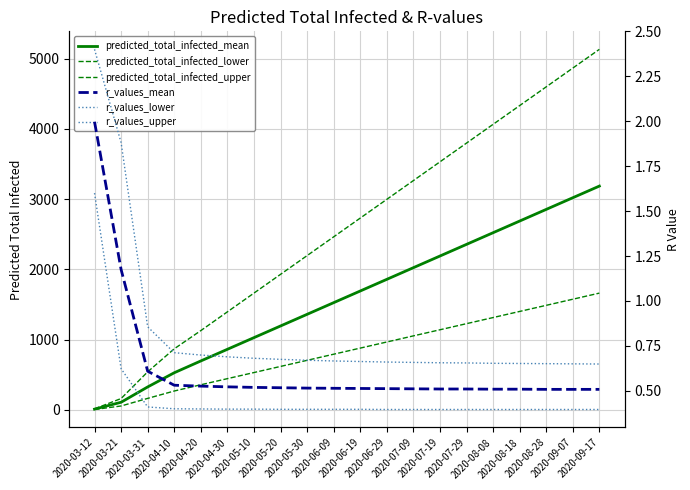

What is the average value of the r_values_mean series?

0.6